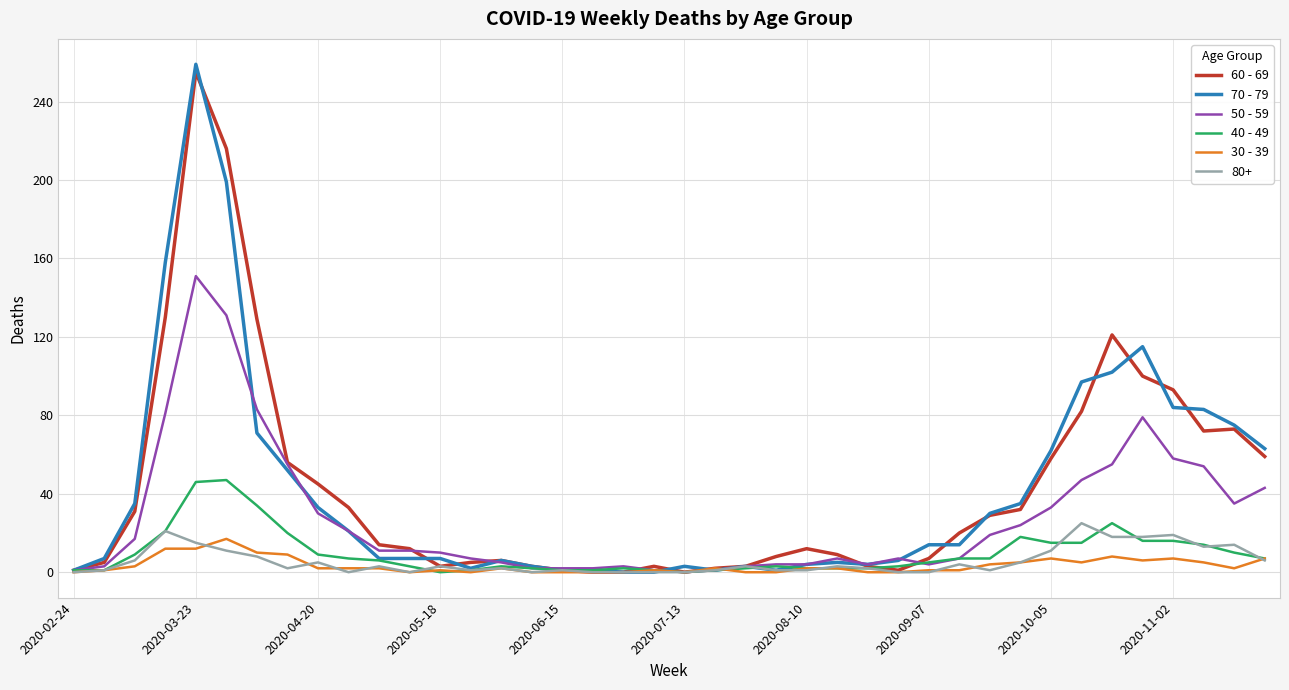

Which series has the largest range (max minus min)?

70 - 79